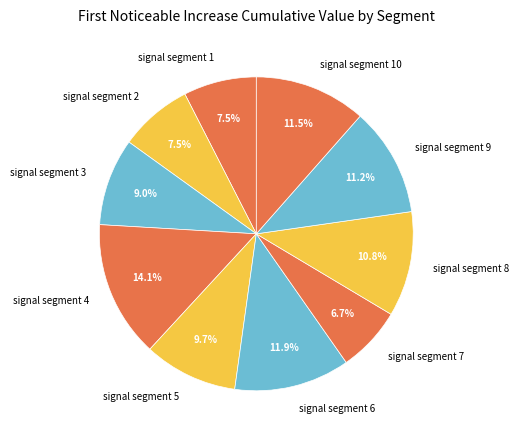

Does any single category account for the majority?

No